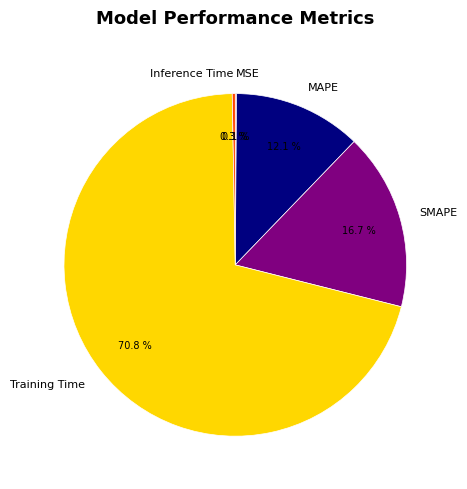

What is the largest slice in the pie chart?

Training Time